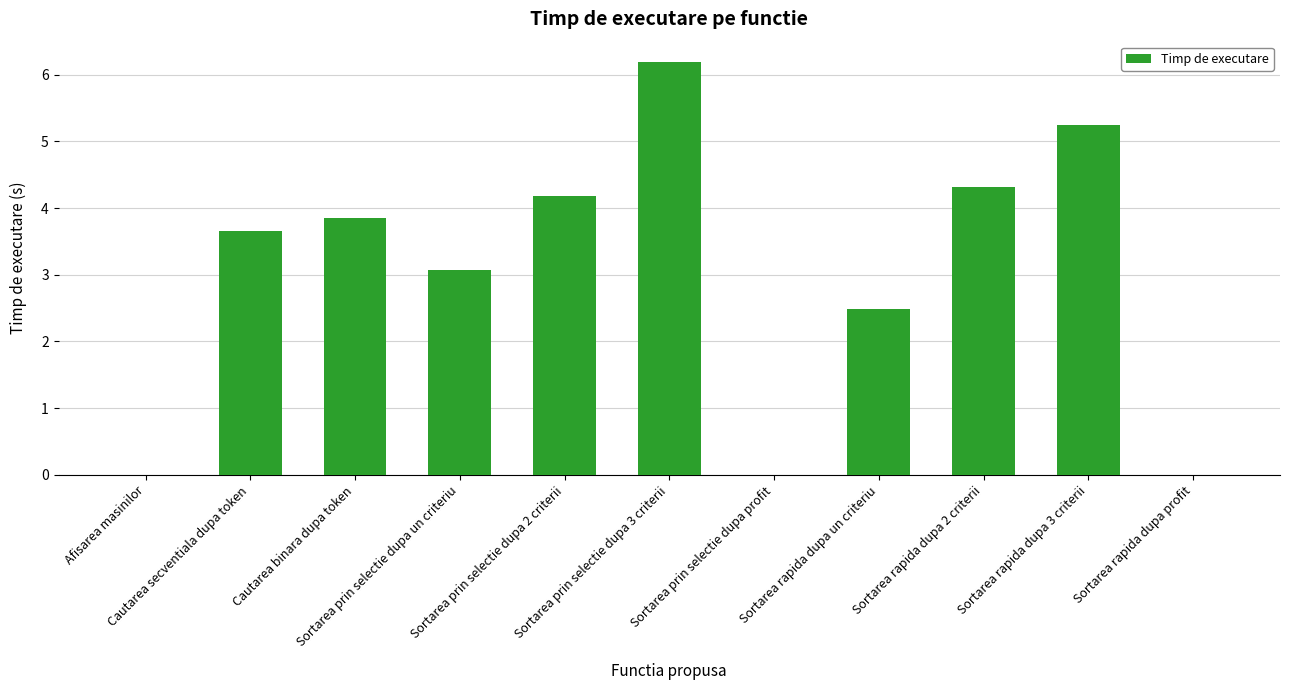

What is the average value?

3.0